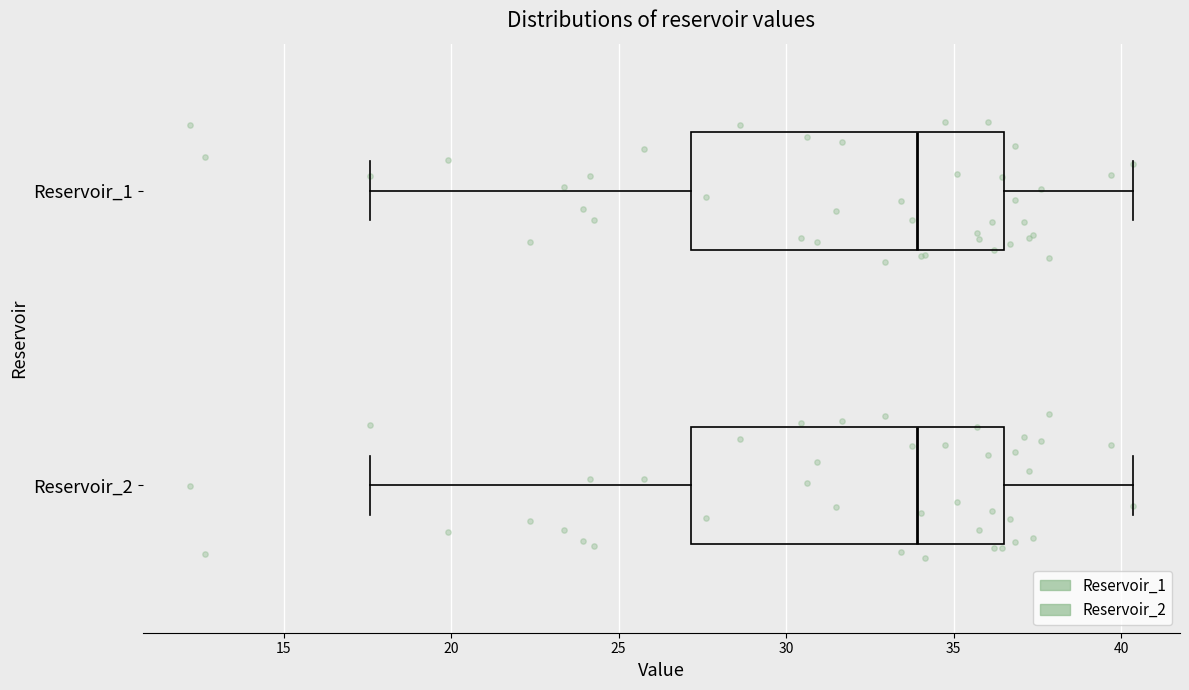

Where is the left edge of the box for Reservoir_2 on the x-axis? The values are not printed on the chart, so give them approximately, as read against the axis.

27.0